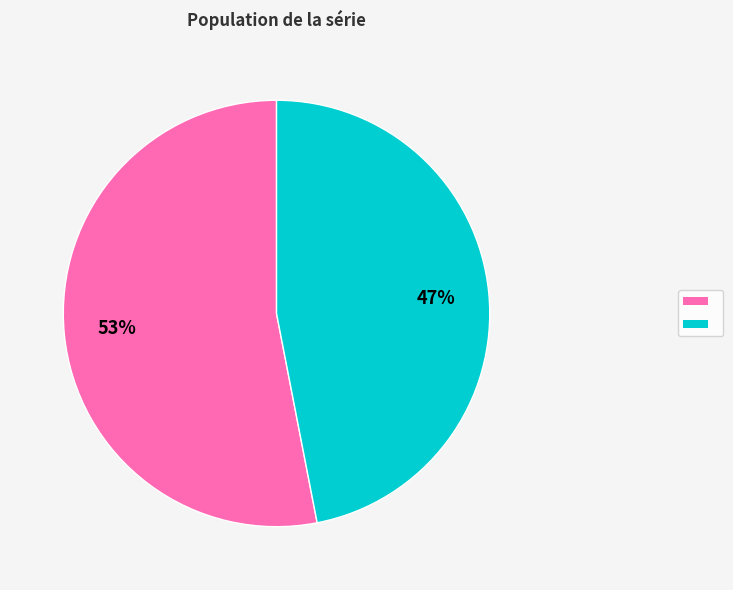

To the nearest percent, what is the average slice percentage?

50%